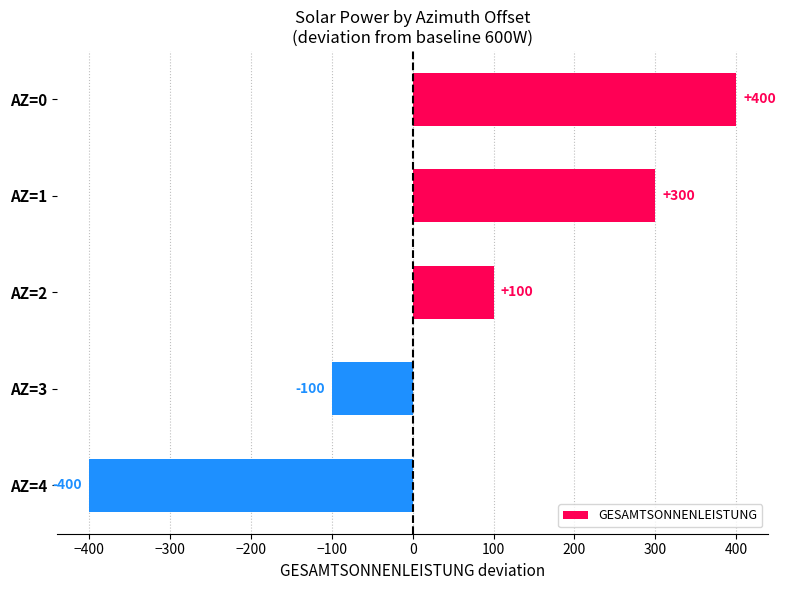

Which category has the highest value across all series?

AZ=0